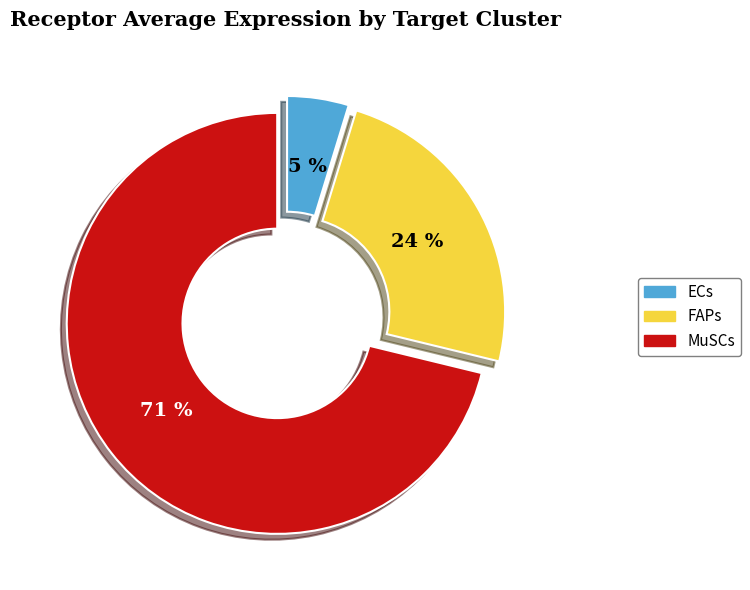

Which has a higher value, FAPs or ECs?

FAPs